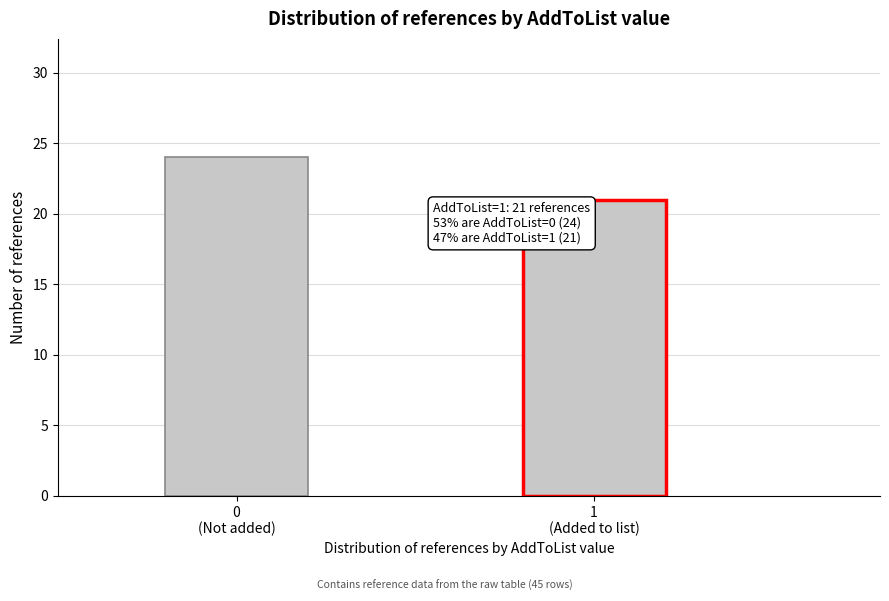

Reading left to right, extract all data points from this chart.

24	21